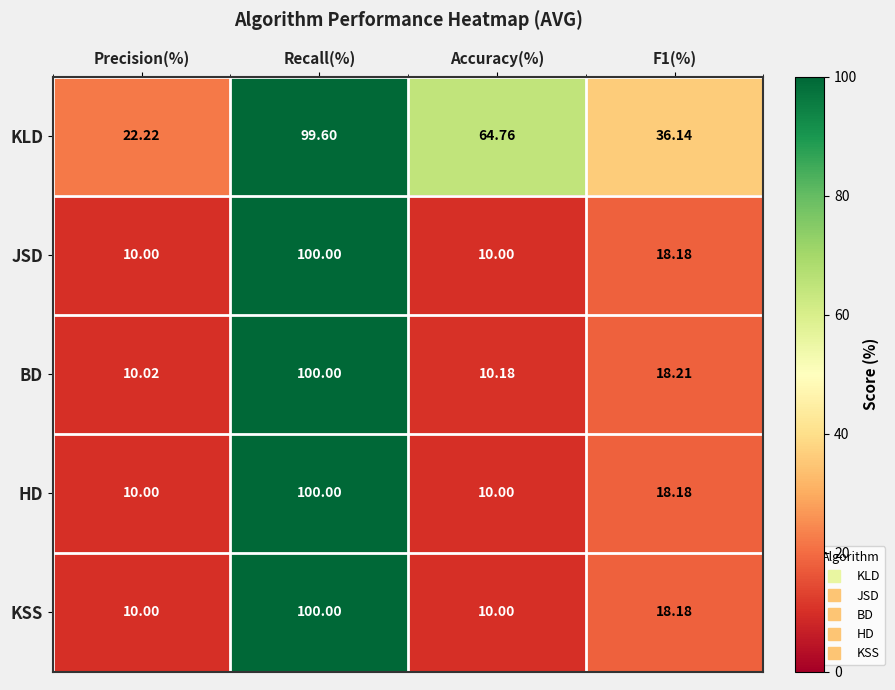

At which label does BD first exceed 18?

Recall(%)